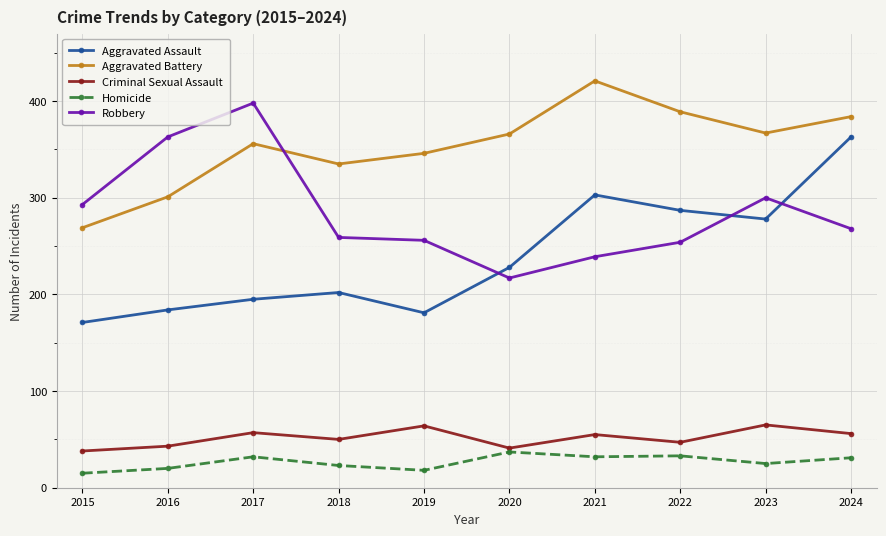

What is the approximate value of Aggravated Assault at 2019?

181